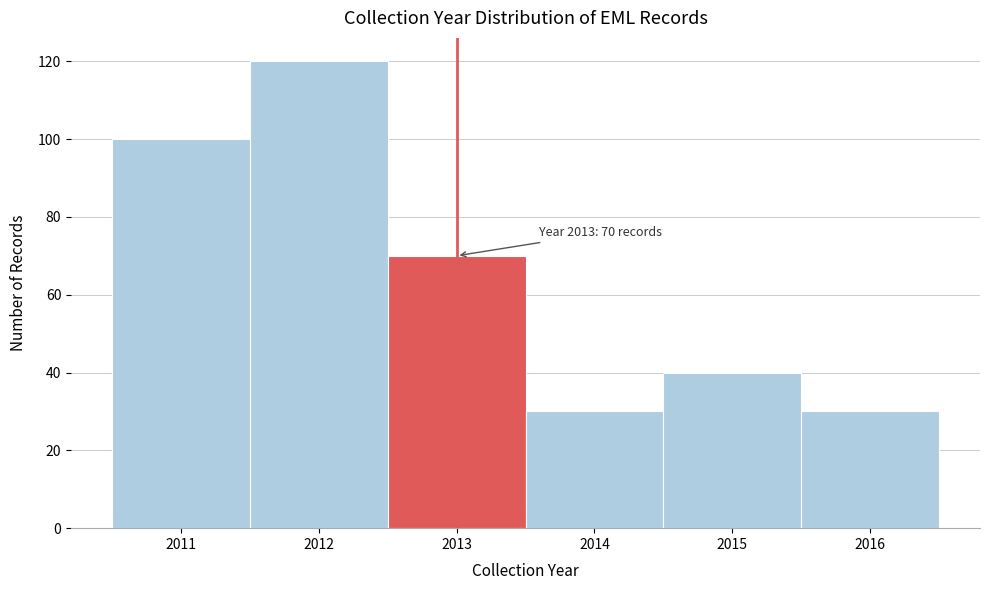

Which range on the x-axis has the tallest bar?

2011.5 to 2012.5